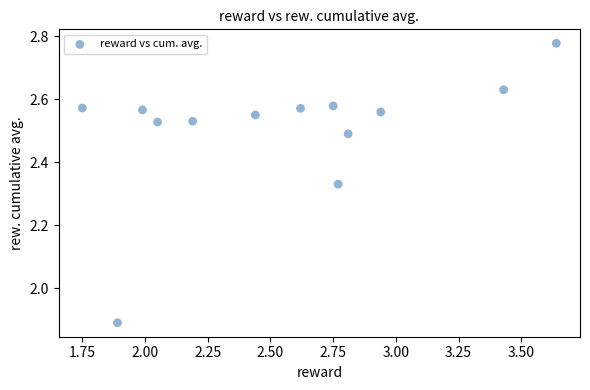

What is the range of Y values (max minus min)?

0.9